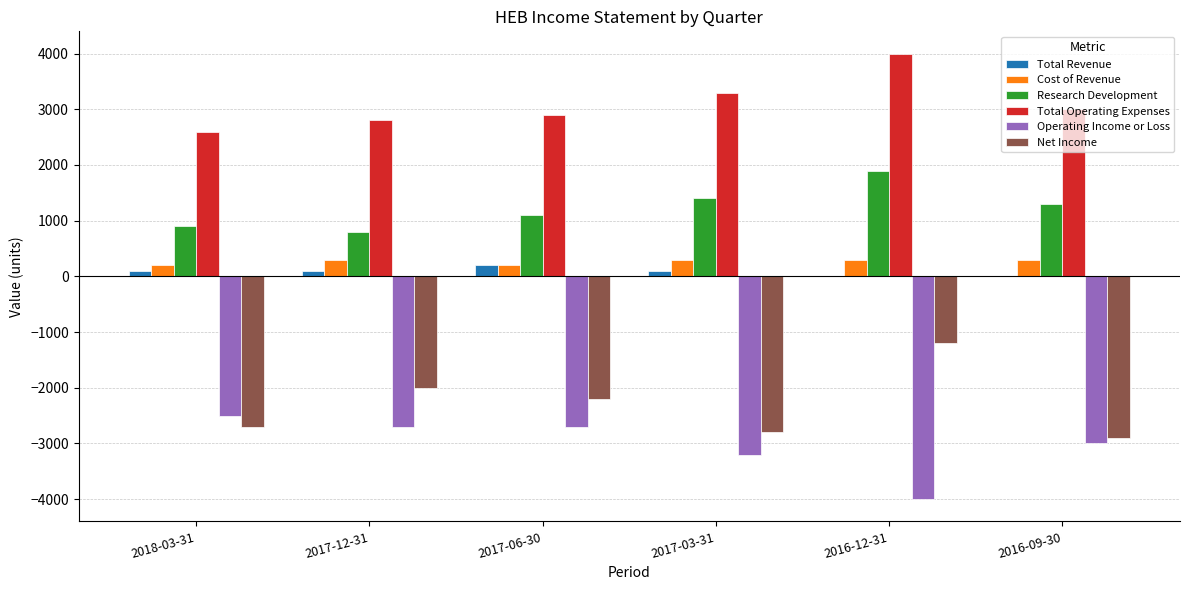

Which series has the largest total across all categories?

Total Operating Expenses